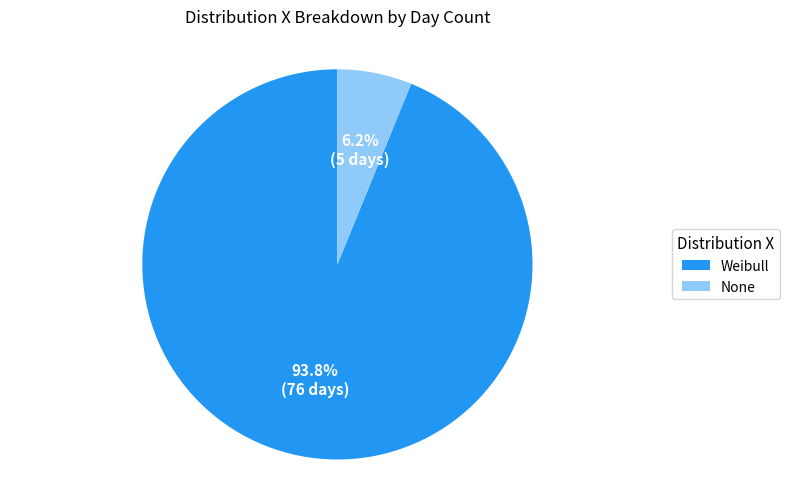

Does Weibull account for over 50% of the chart?

Yes